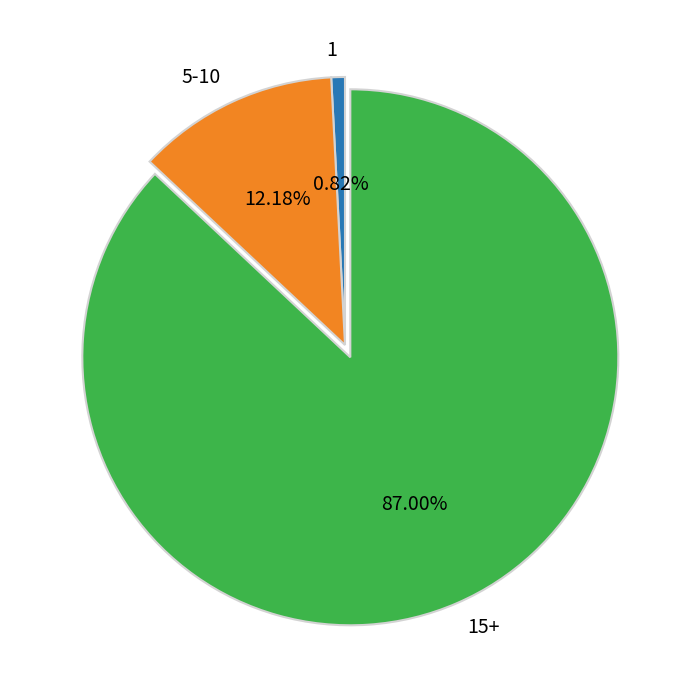

Is there any slice that represents more than half of the pie?

Yes